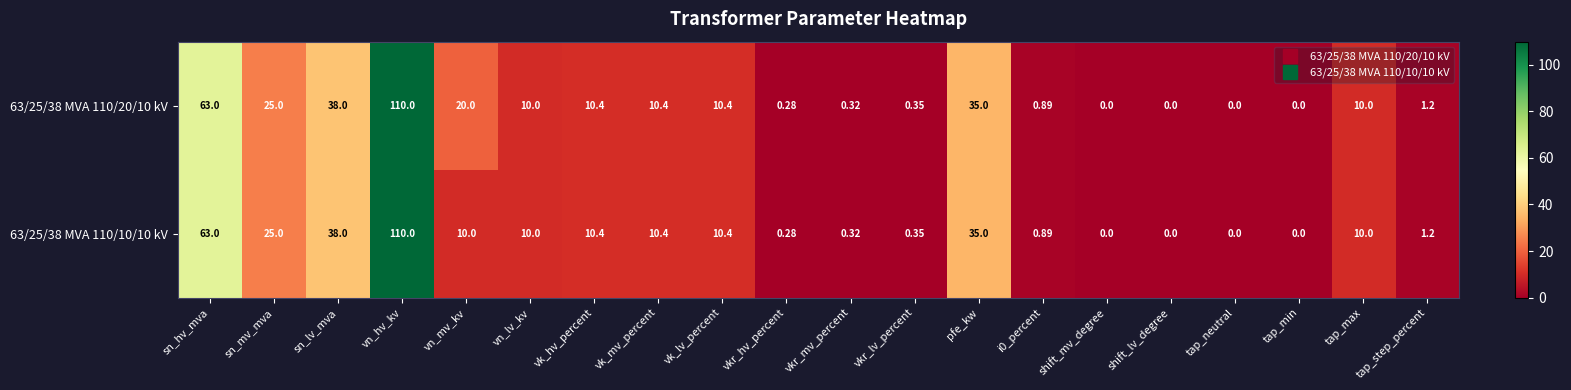

At which label does 63/25/38 MVA 110/10/10 kV reach its peak?

vn_hv_kv